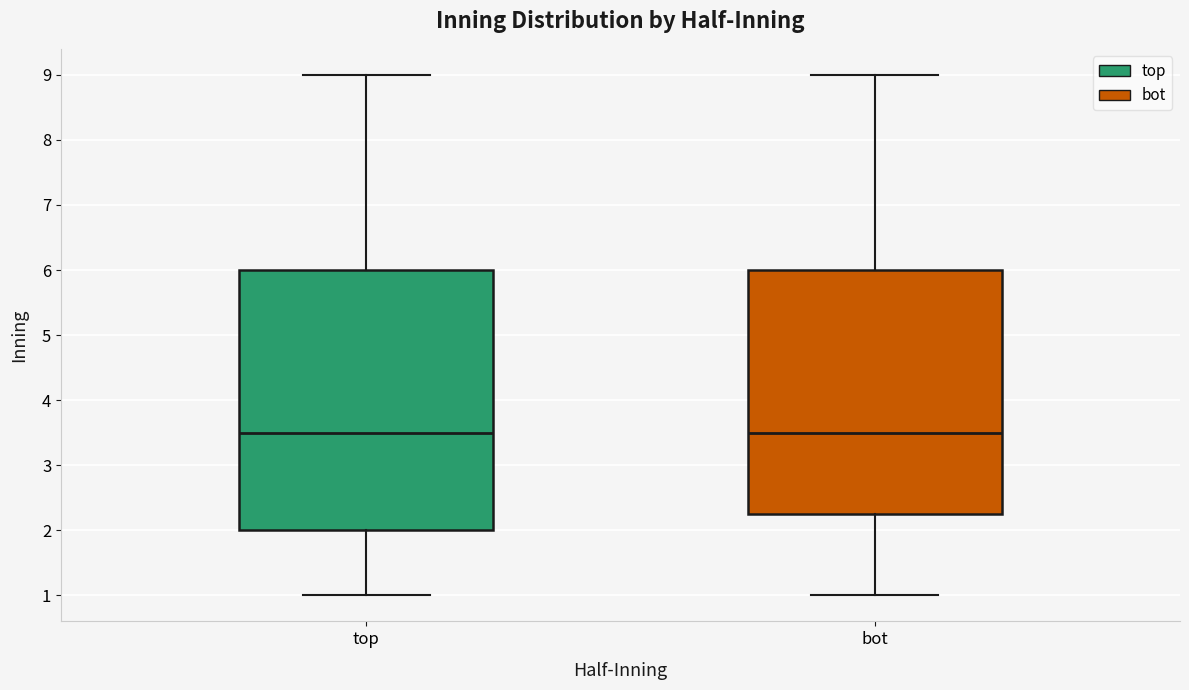

Which box is the tallest, from its lower edge to its upper edge?

top